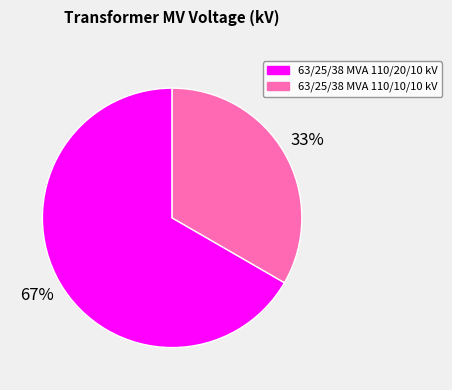

Rank the categories by value from lowest to highest.

63/25/38 MVA 110/10/10 kV, 63/25/38 MVA 110/20/10 kV